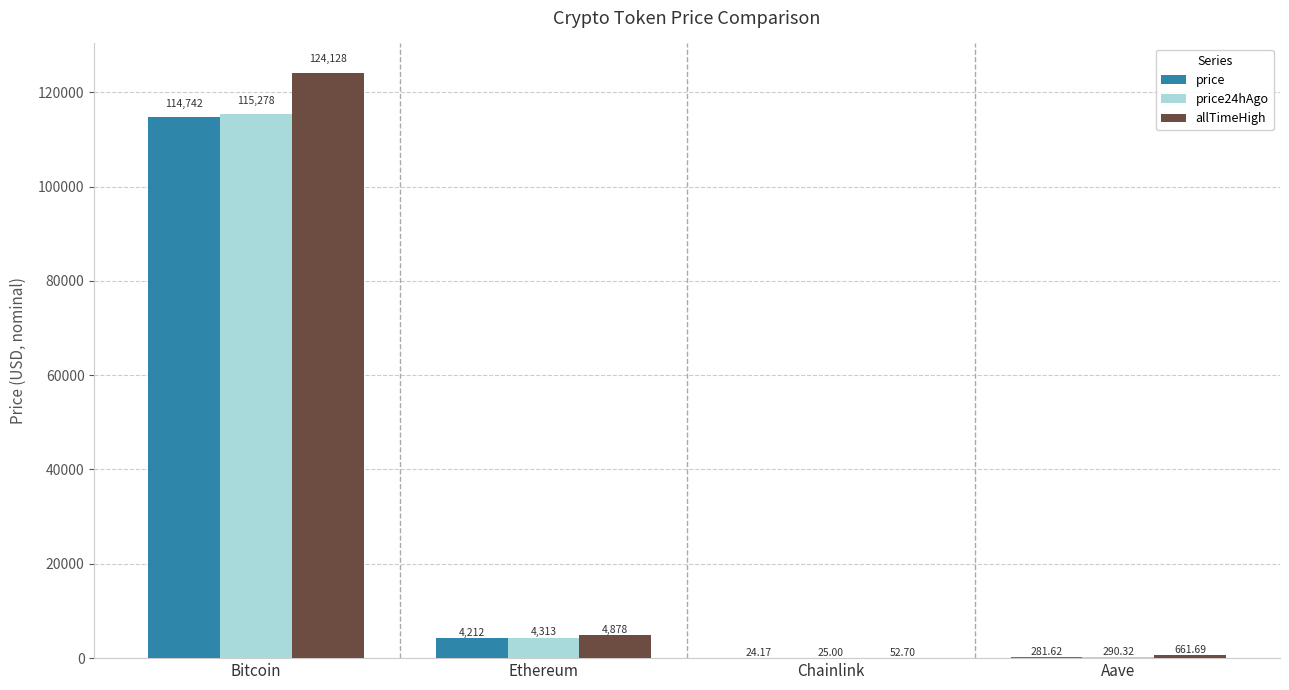

At which category is the sum across all series the highest?

Bitcoin